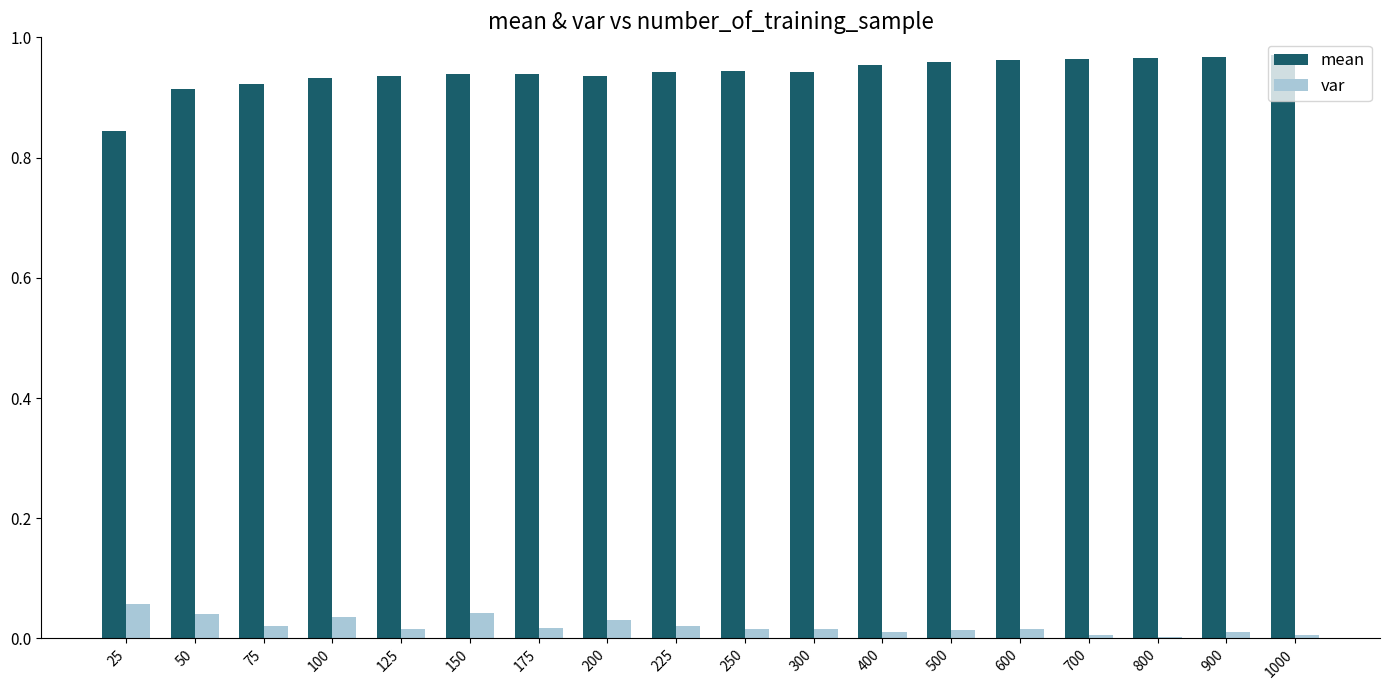

How many series are shown in this chart?

2